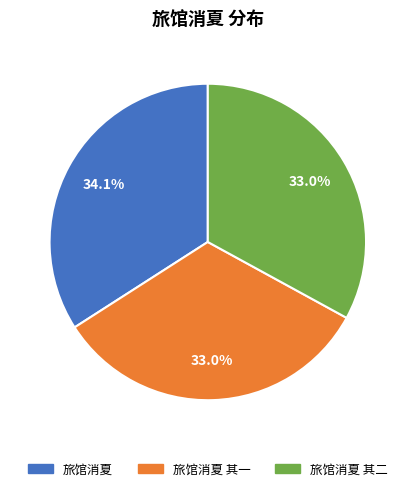

Count the number of slices in the pie.

3